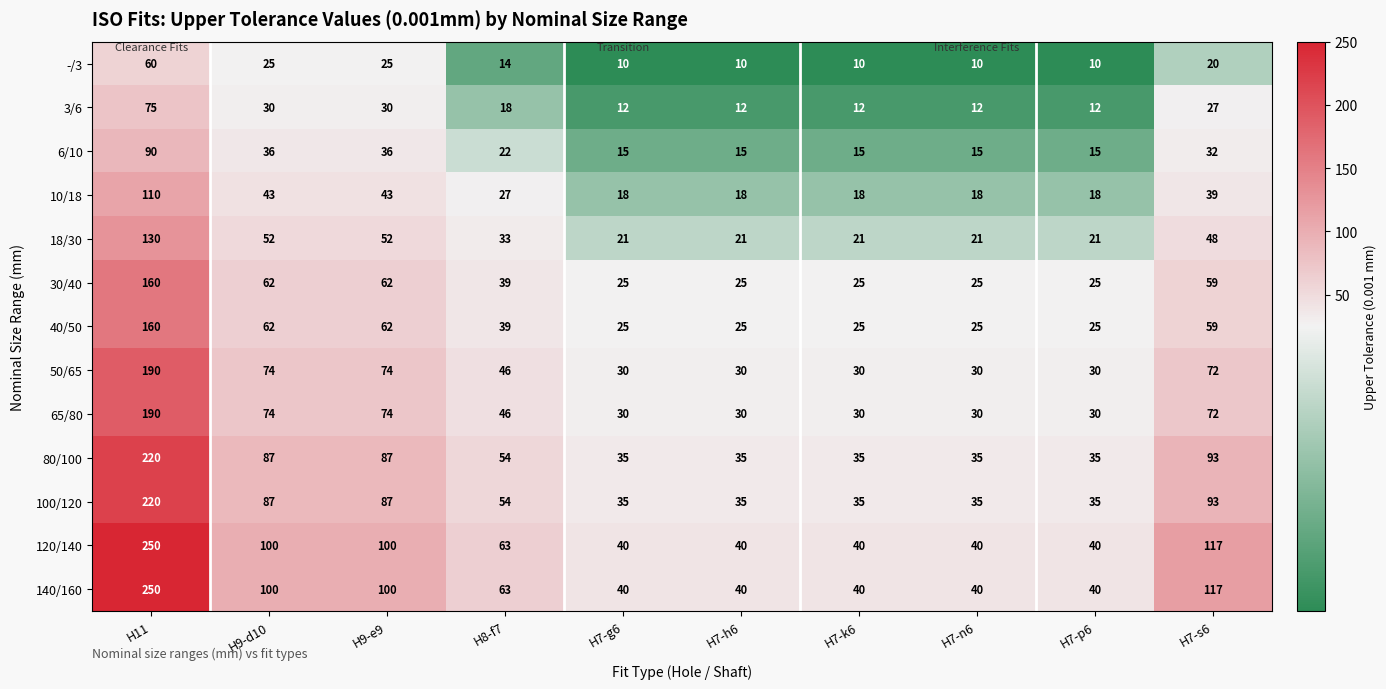

What is the difference between the highest and lowest values at H7-s6?

97